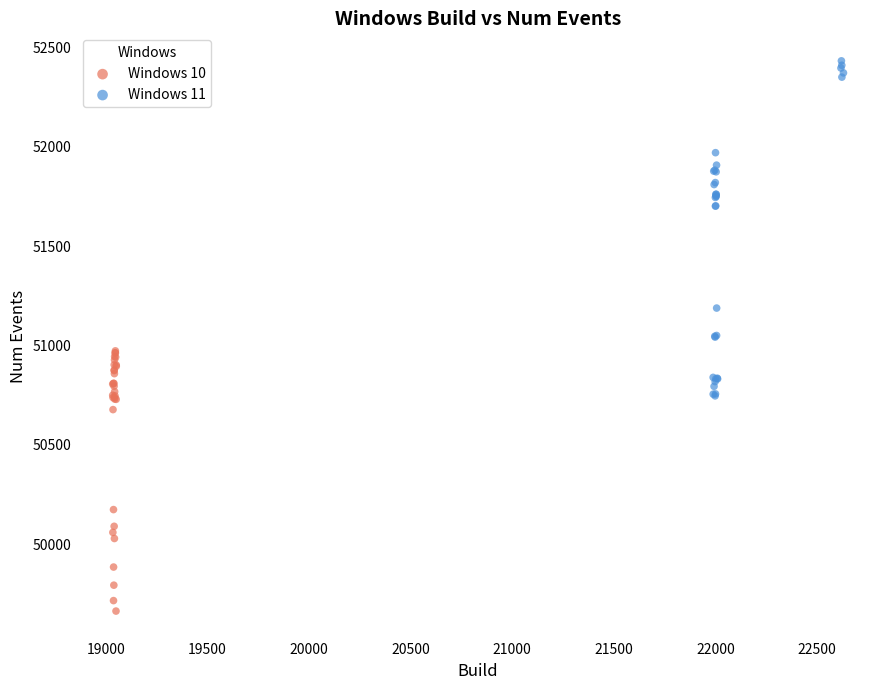

What are all the series names shown in the legend?

Windows 10, Windows 11